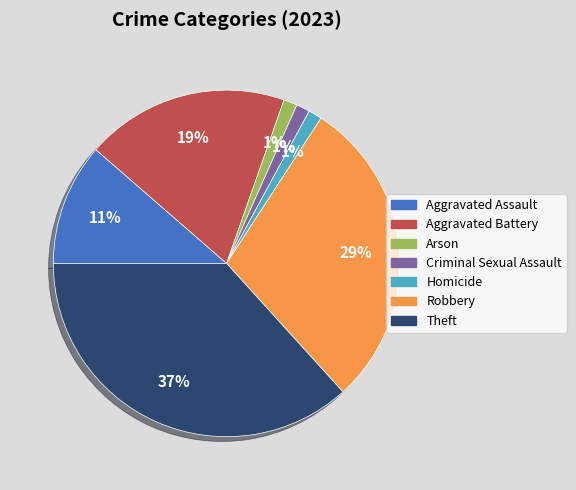

How many slices are in this pie chart?

7